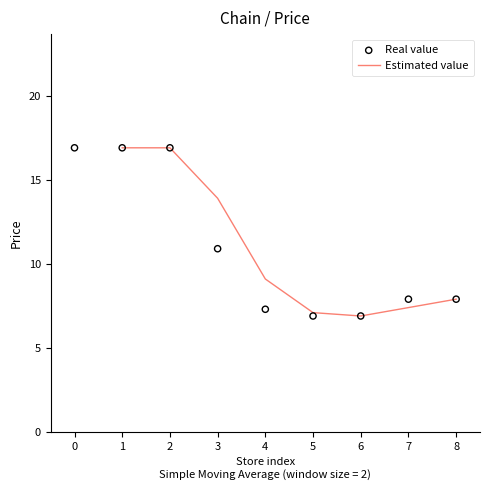

What is the maximum value for Estimated value?

16.9